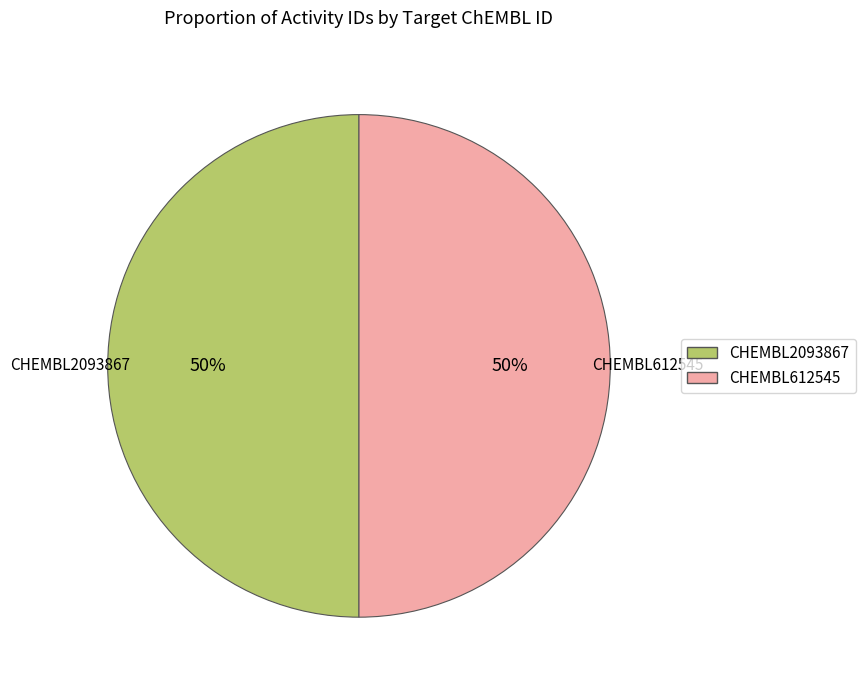

What percentage is the CHEMBL612545 slice, to the nearest percent?

50%